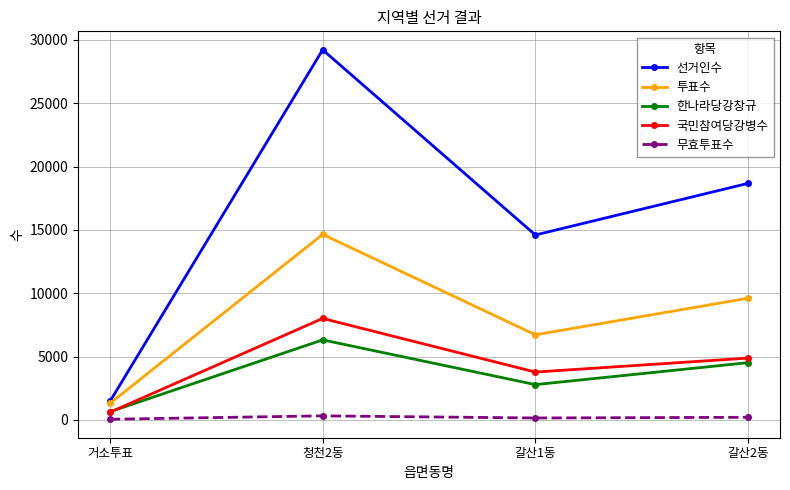

What position from the right is 청천2동?

3